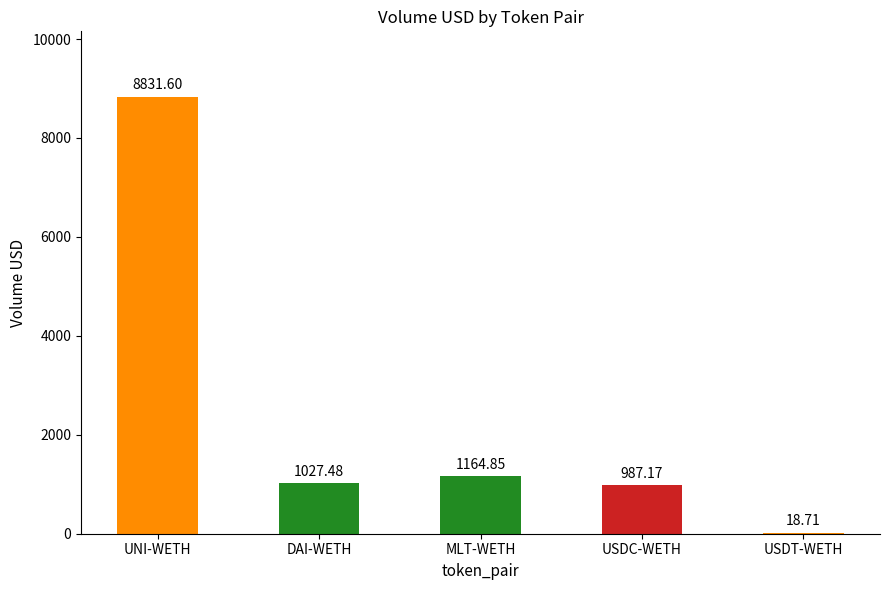

What is the ratio of the value at DAI-WETH to the value at UNI-WETH?

0.1